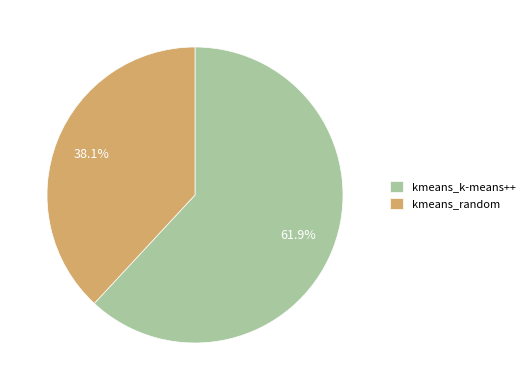

Combined, what portion of the pie is kmeans_k-means++ and kmeans_random?

100.0%